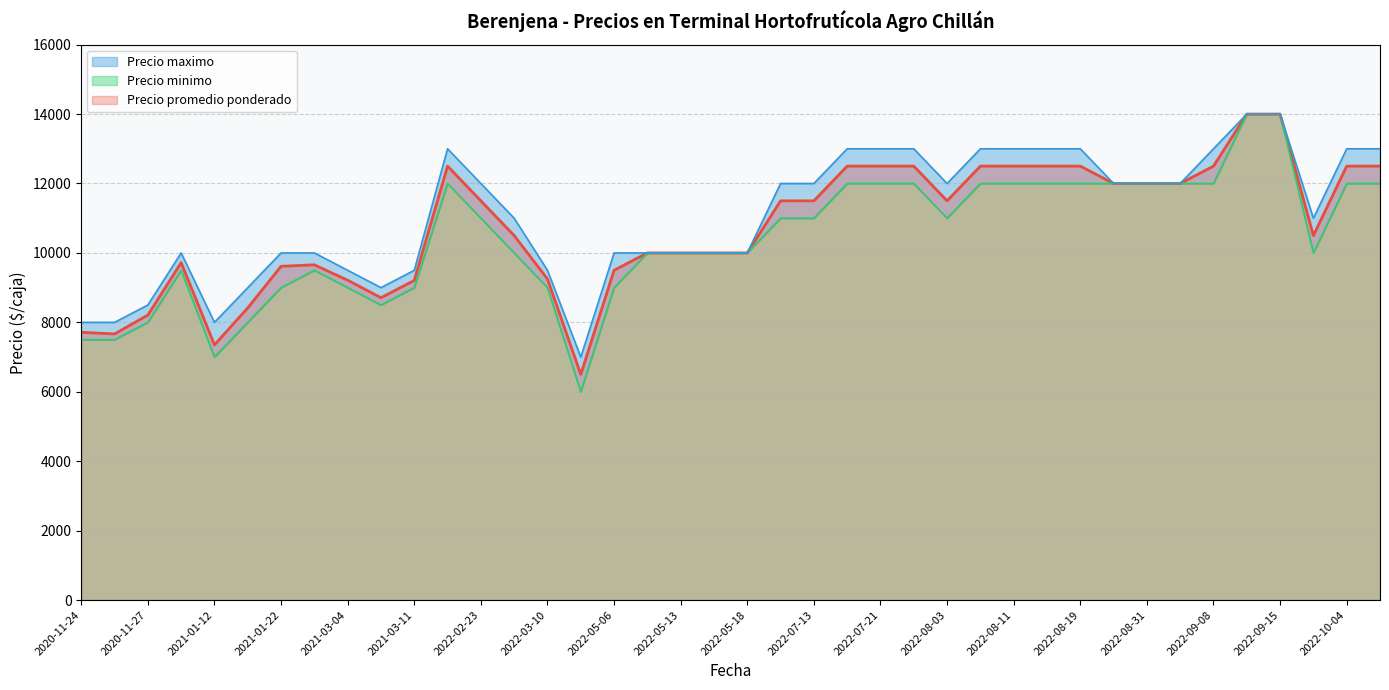

Which category has the lowest value across all series?

2022-04-20